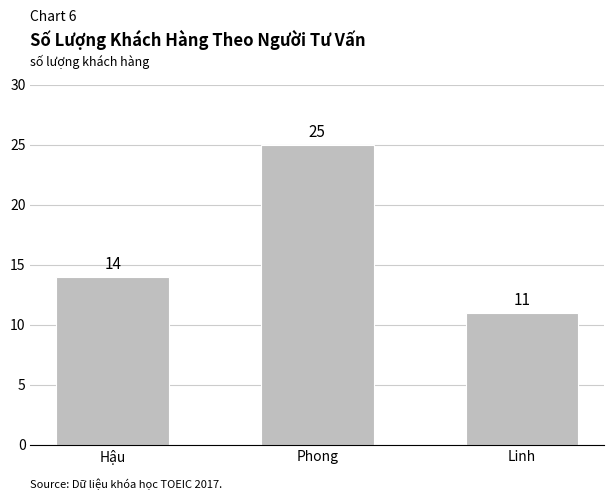

What is the label of the 3rd bar from the right?

Hậu